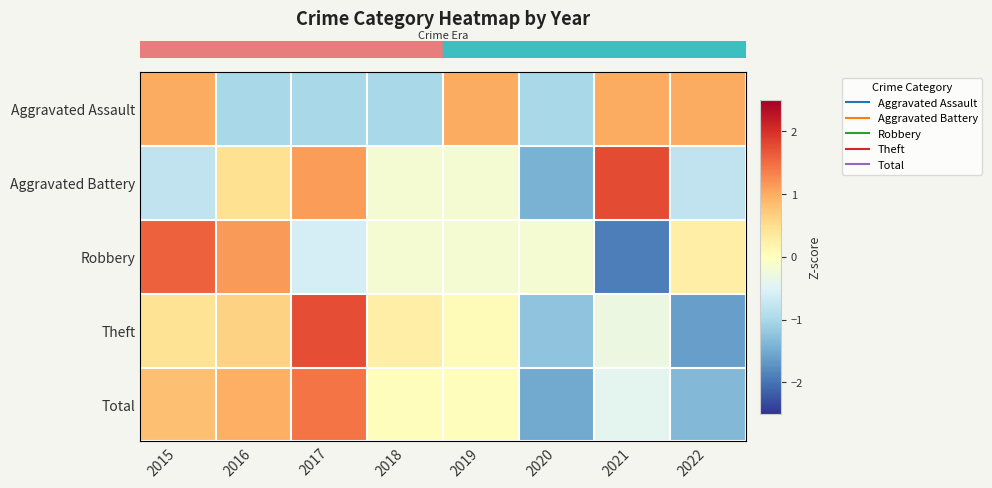

Reading left to right, list all the values displayed in this chart.

row_0: 1.0	-1.0	-1.0	-1.0	1.0	-1.0	1.0	1.0
row_1: -0.8	0.5	1.1	-0.2	-0.2	-1.4	1.8	-0.8
row_2: 1.6	1.1	-0.6	-0.2	-0.2	-0.2	-1.9	0.3
row_3: 0.4	0.6	1.8	0.3	0.1	-1.2	-0.3	-1.6
row_4: 0.8	1.0	1.4	0.0	0.0	-1.5	-0.4	-1.4